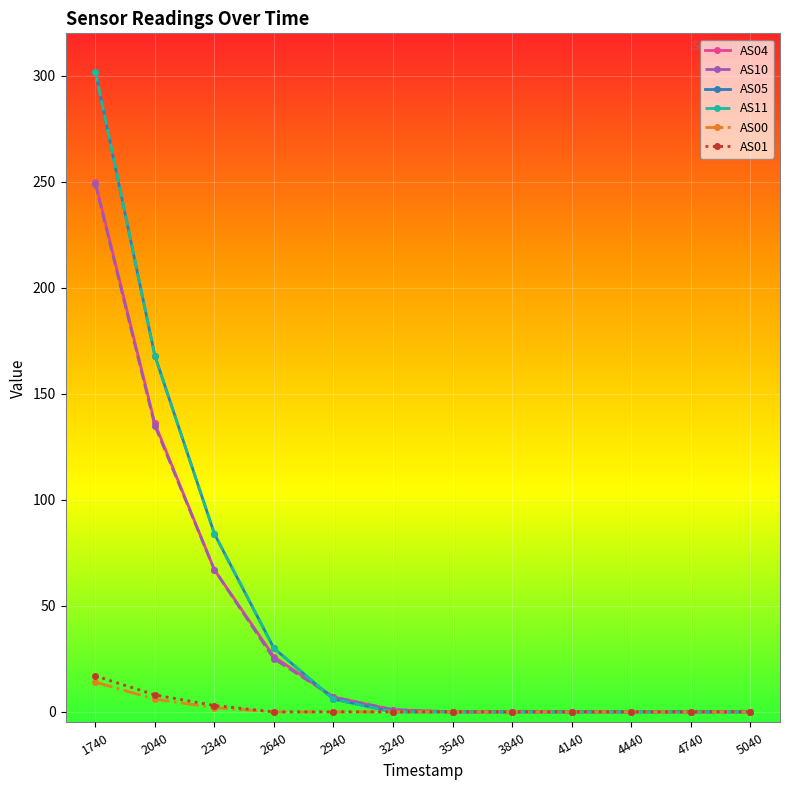

Is this an area chart (filled region under the line)?

No